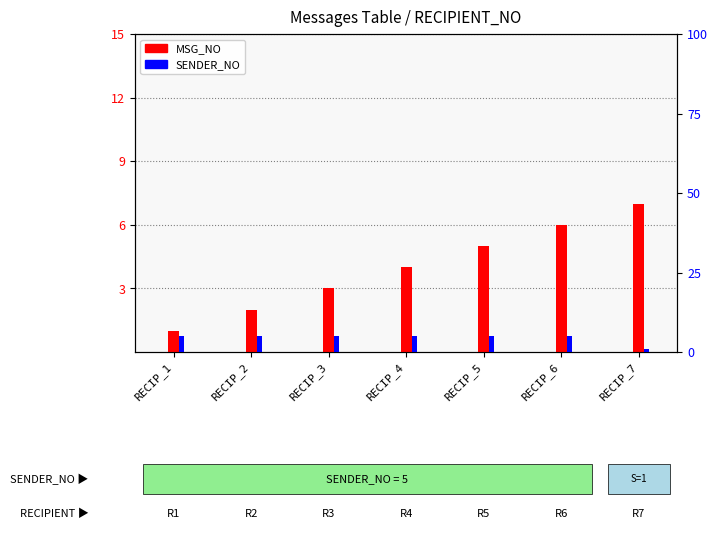

What is the difference between the maximum and minimum values in the MSG_NO series?

6